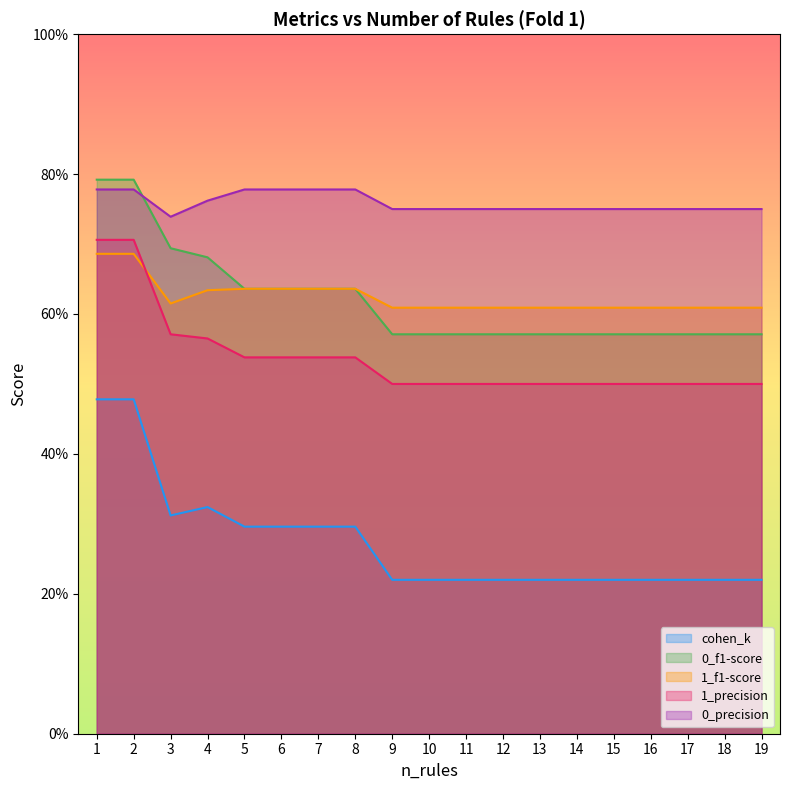

At how many categories does at least one series exceed 0?

19